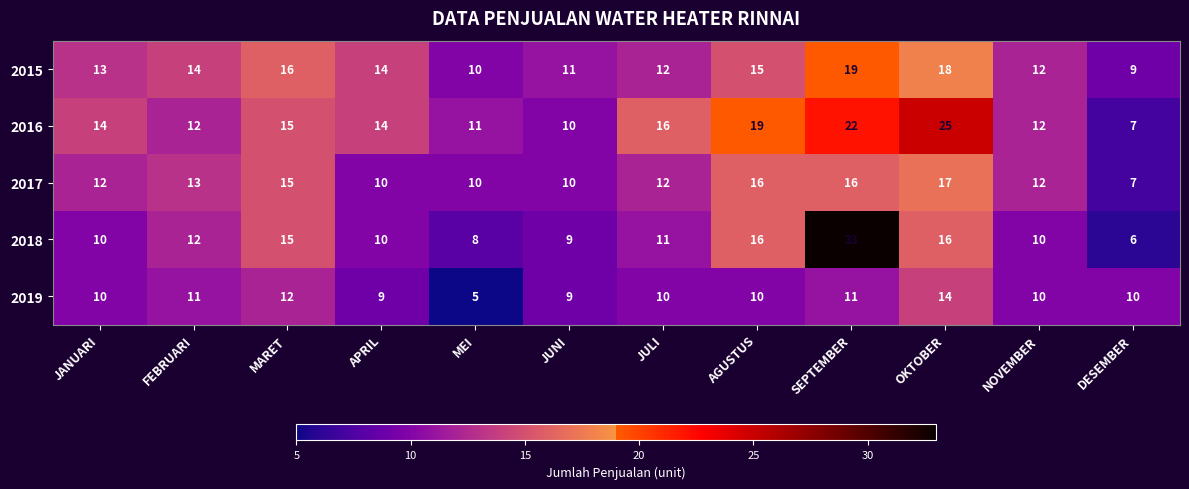

What is the smallest value displayed?

5